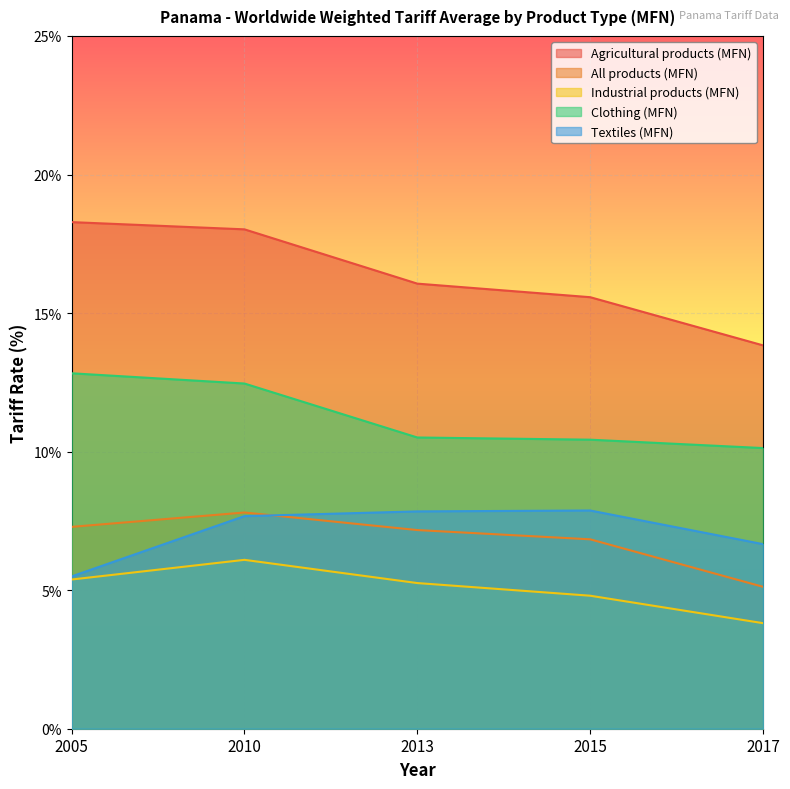

True or false: All products (MFN) and Industrial products (MFN) intersect in this chart.

False